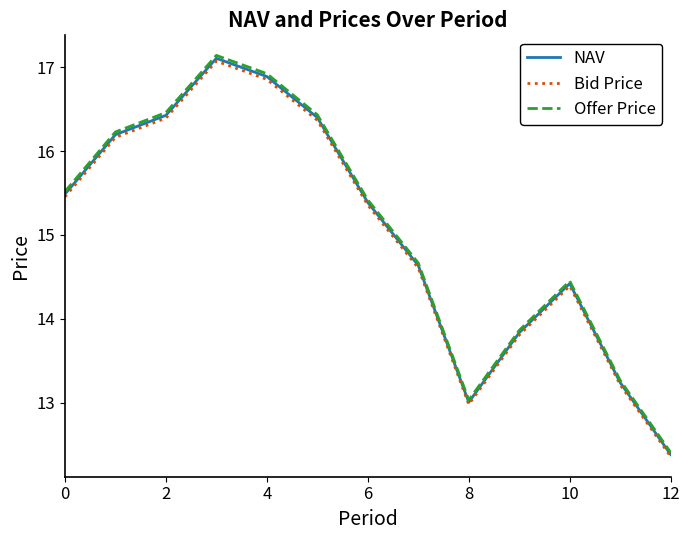

What is the minimum value shown in the chart?

12.4